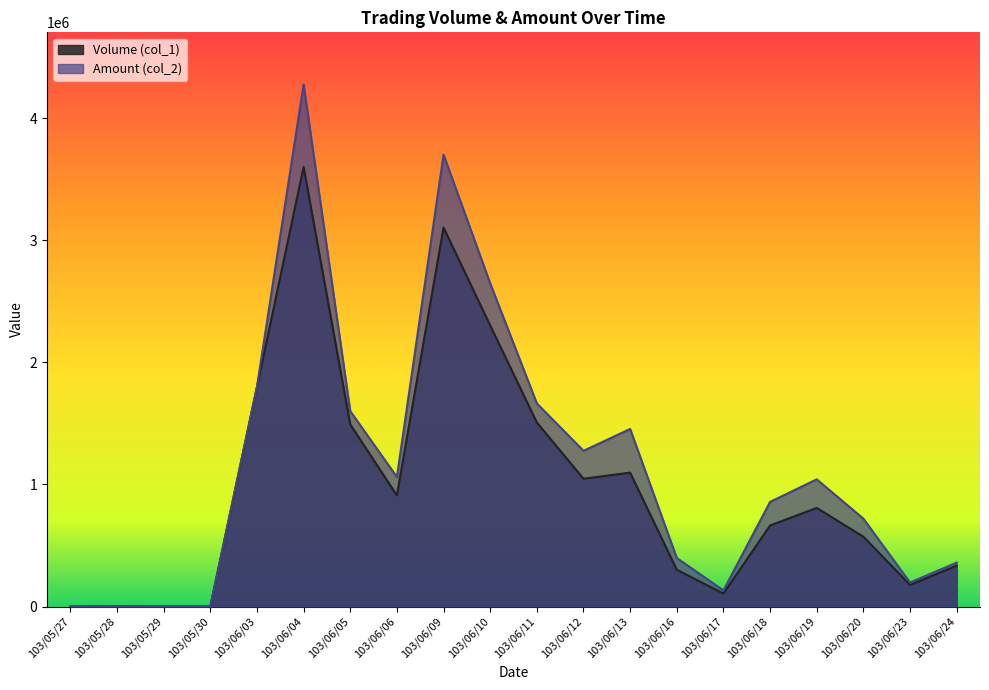

Which series changed the most between 103/06/12 and 103/06/24?

Amount (col_2)